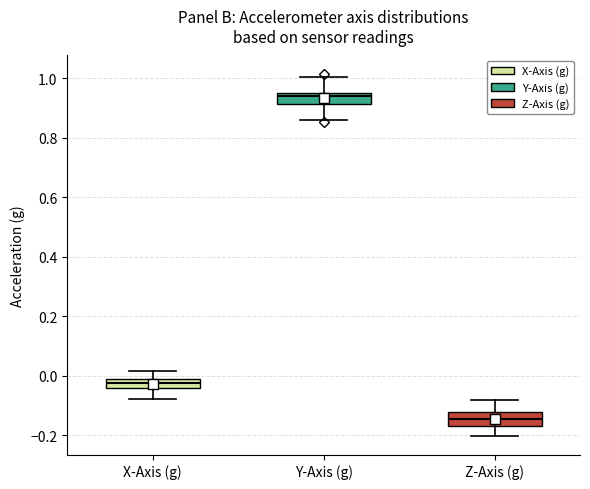

Where is the lower edge of the box for X-Axis (g) on the y-axis? The values are not printed on the chart, so give them approximately, as read against the axis.

-0.04